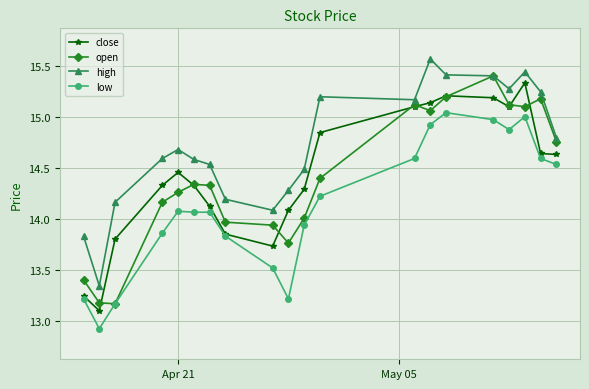

List the series in order of their peak value, lowest first.

low, close, open, high